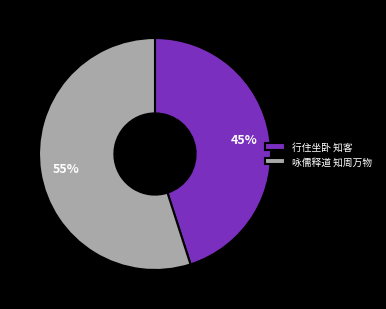

Is the sum of 咏儒释道 知周万物 and 行住坐卧 知客 greater than half?

Yes